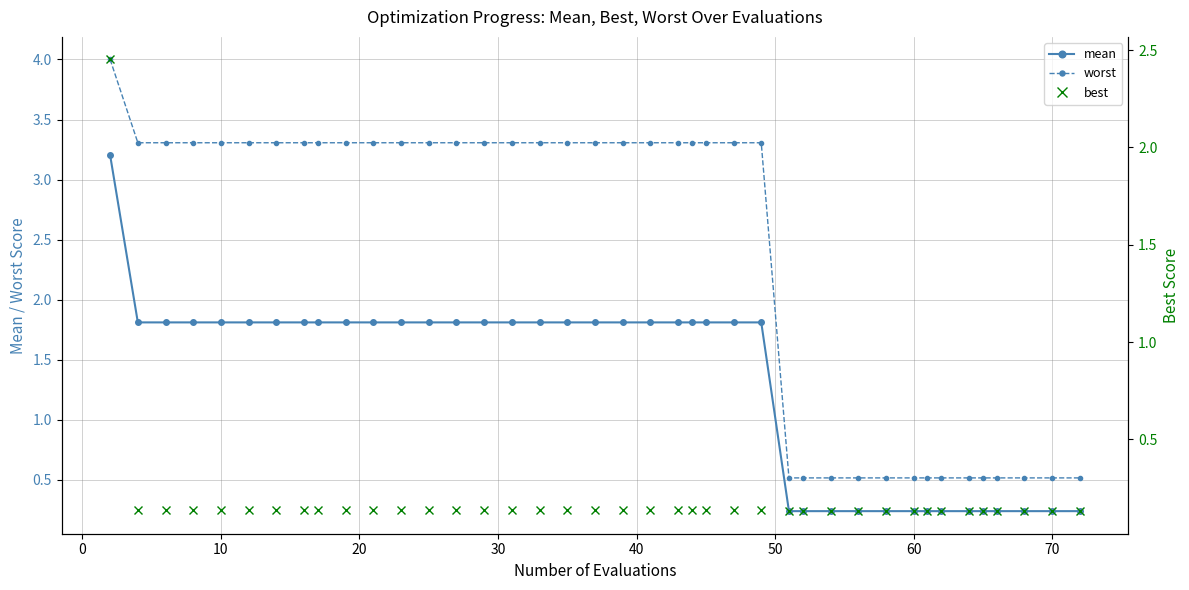

What is the minimum value for mean?

0.2